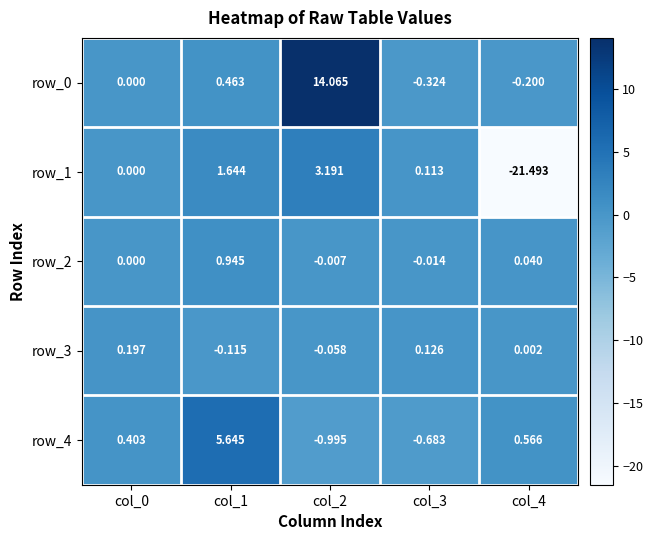

Where is row_4 nearest to the value 2?

col_4